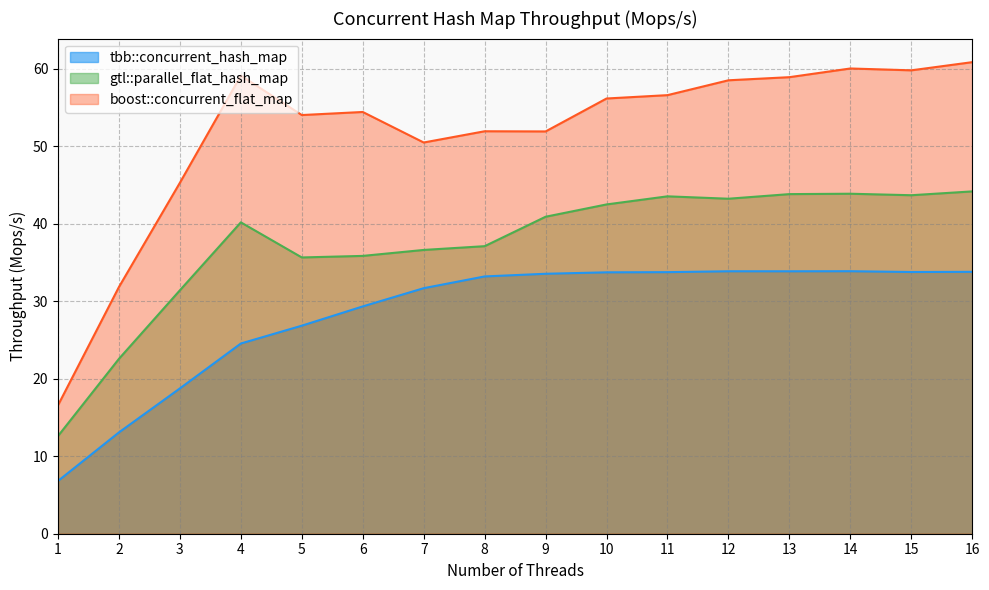

Rank the series by their average value, from highest to lowest.

boost::concurrent_flat_map, gtl::parallel_flat_hash_map, tbb::concurrent_hash_map